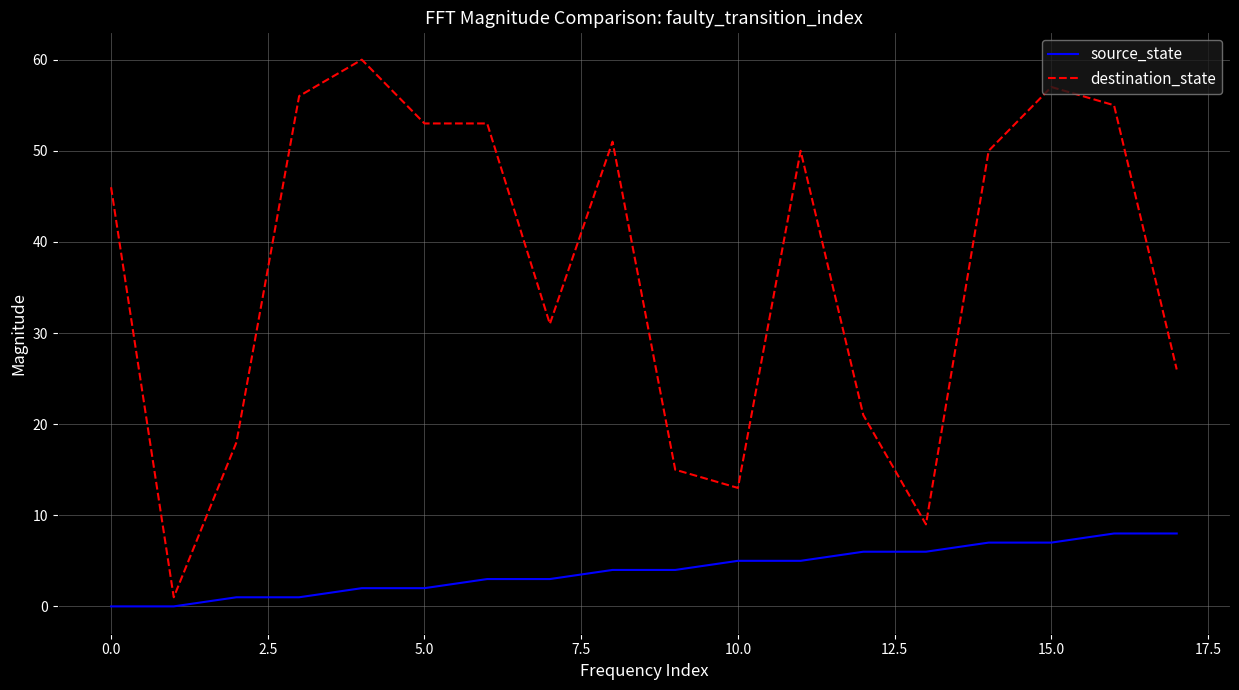

How many source_state values are between 2 and 6?

10